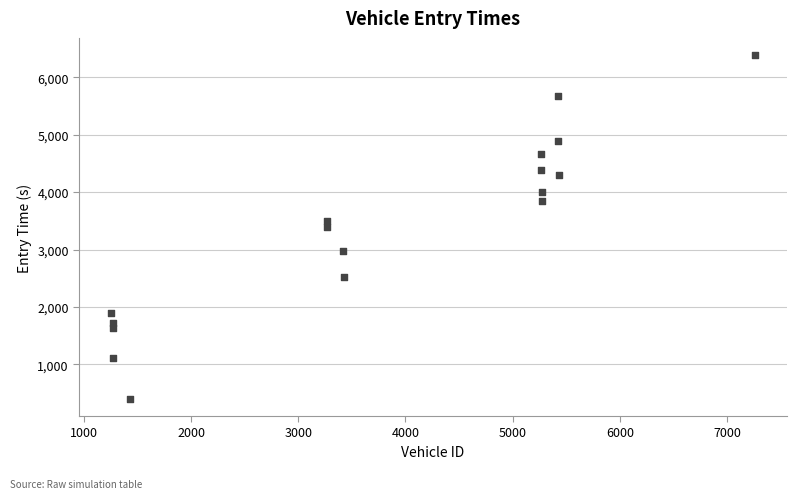

What is the range of X values (max minus min)?

6003.0